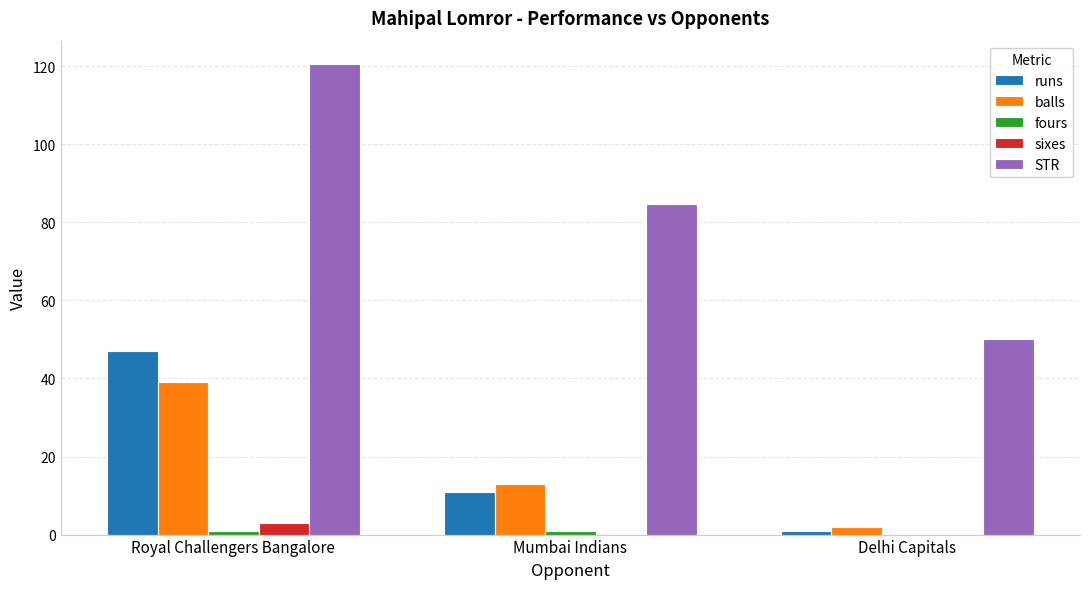

How many distinct data groups are displayed?

5